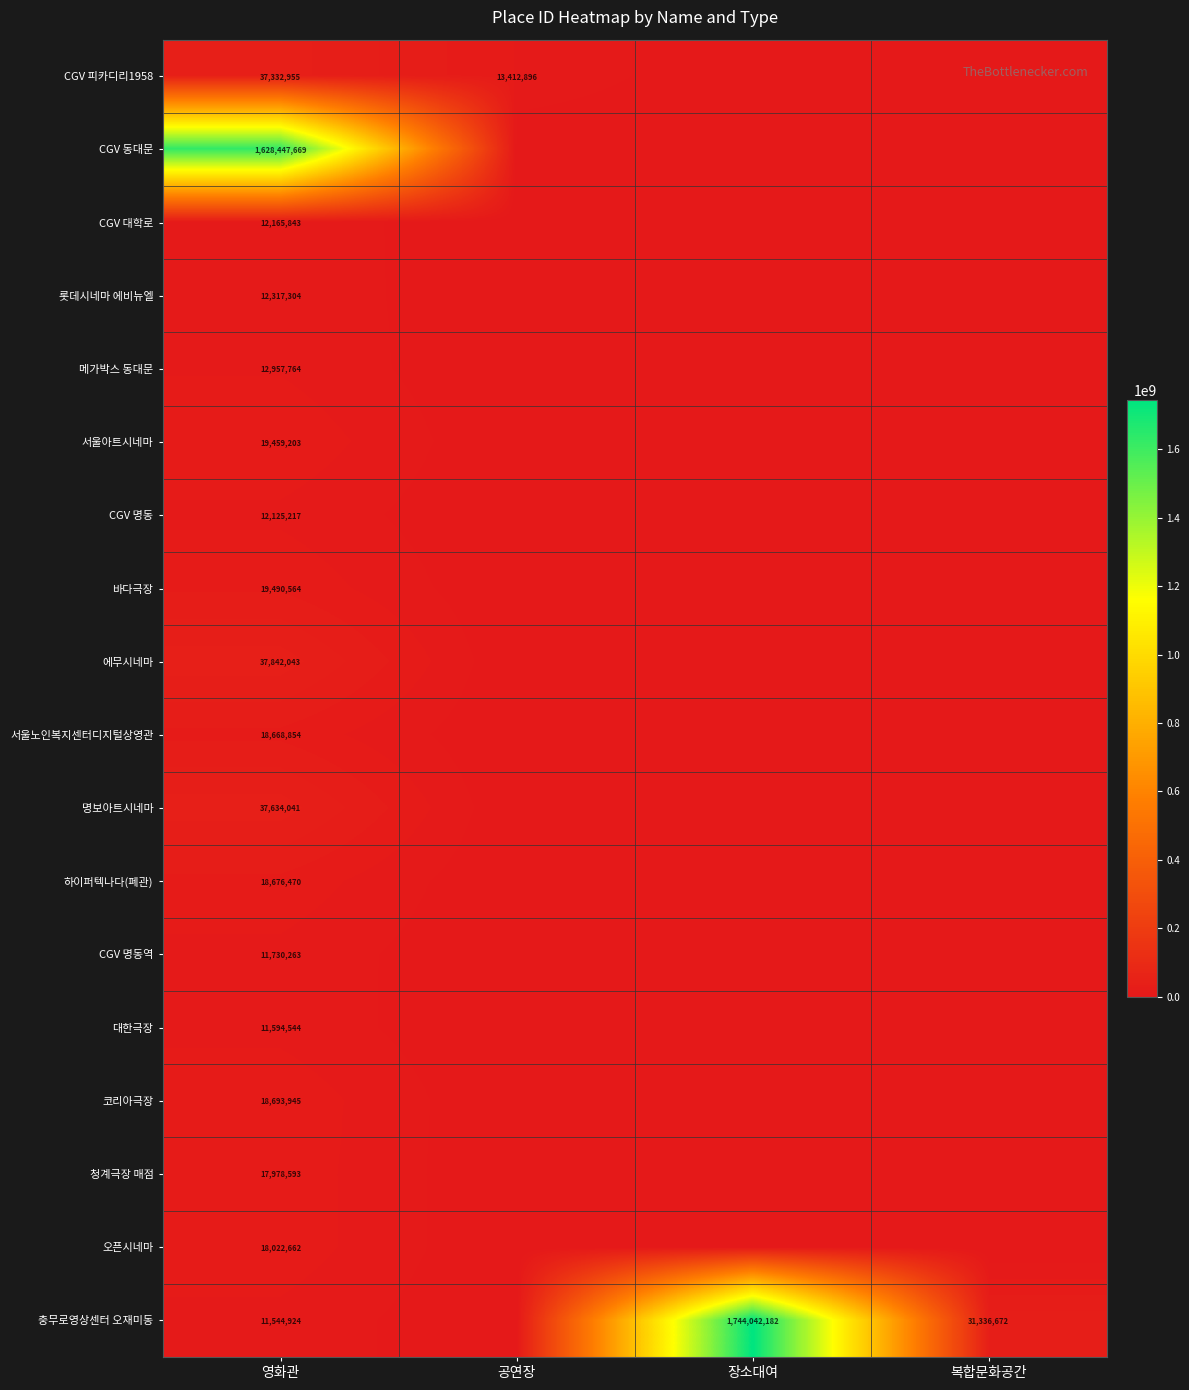

At how many categories does at least one series exceed 1614154258?

2